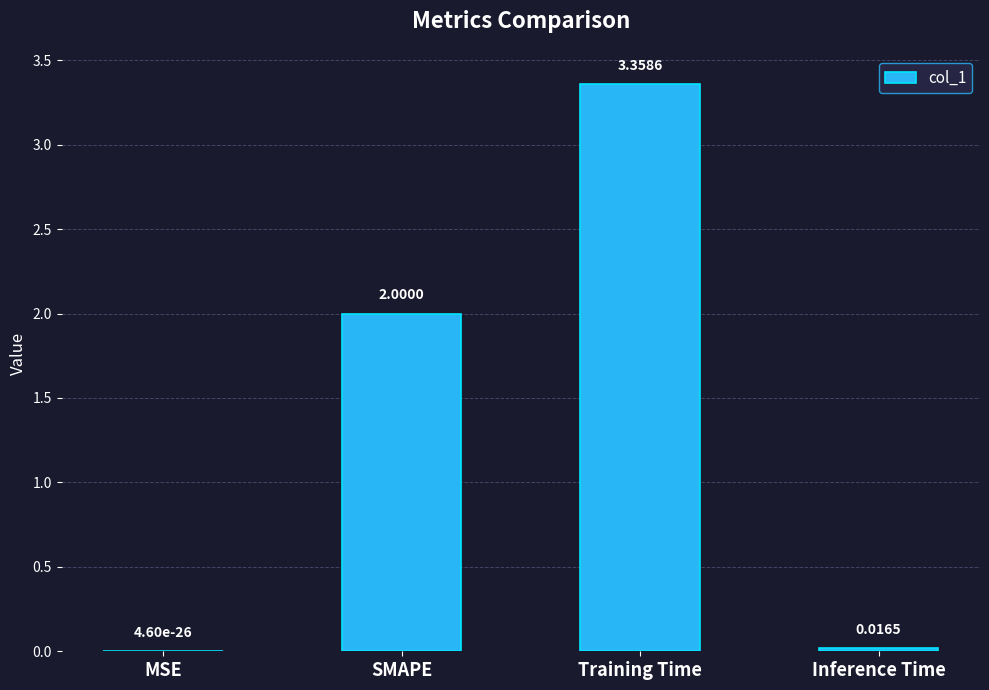

Which label corresponds to the largest value in the chart?

Training Time